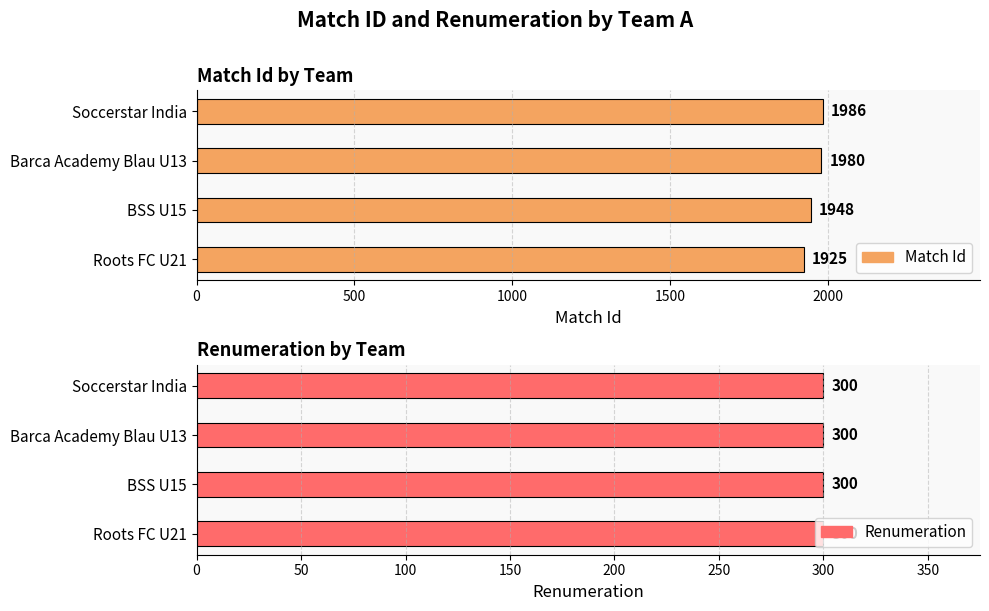

Reading left to right, what are all the values shown in this chart?

match_id: 1925	1948	1980	1986
renumeration: 300	300	300	300